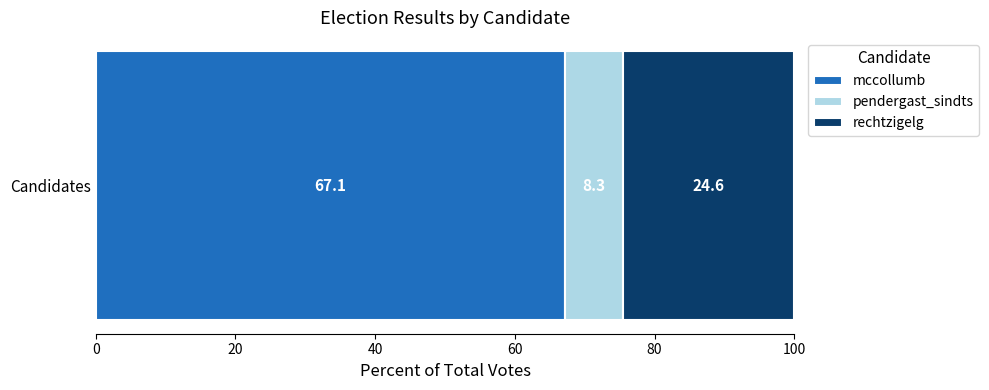

What is the maximum value for mccollumb?

67.1